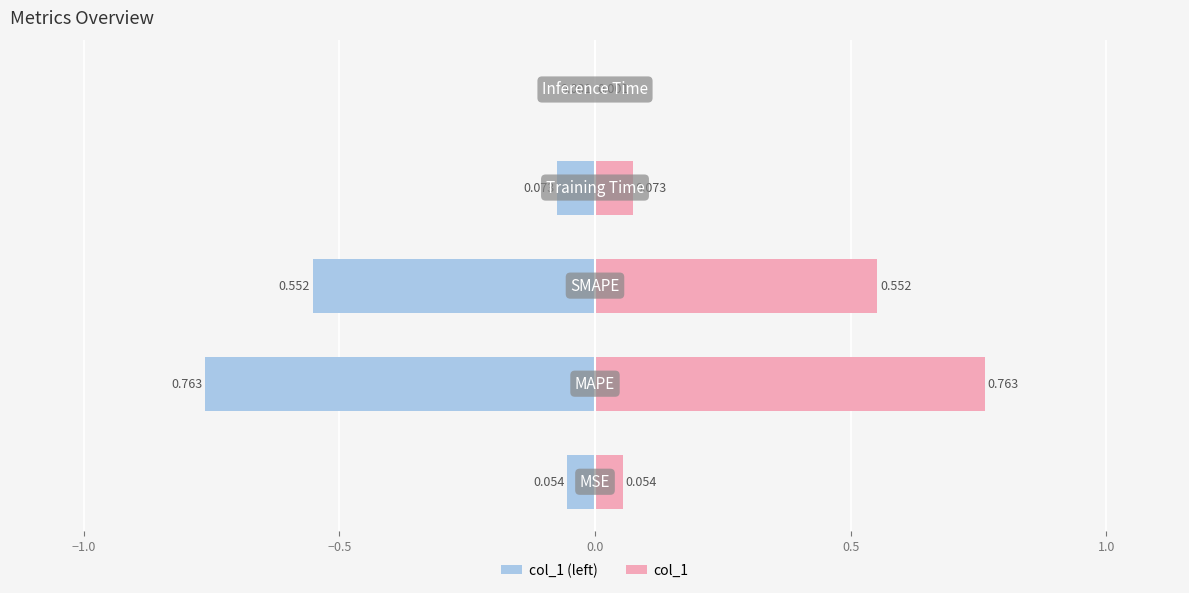

True or false: col_1 (left) has a value of -0.0 at −1.5.

False